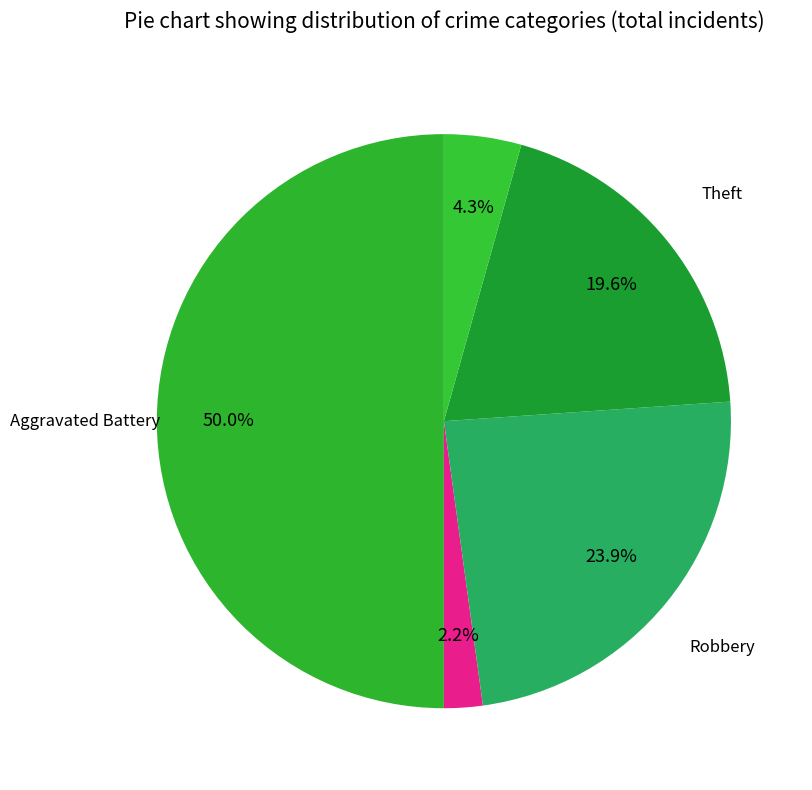

How many slices are in this pie chart?

5